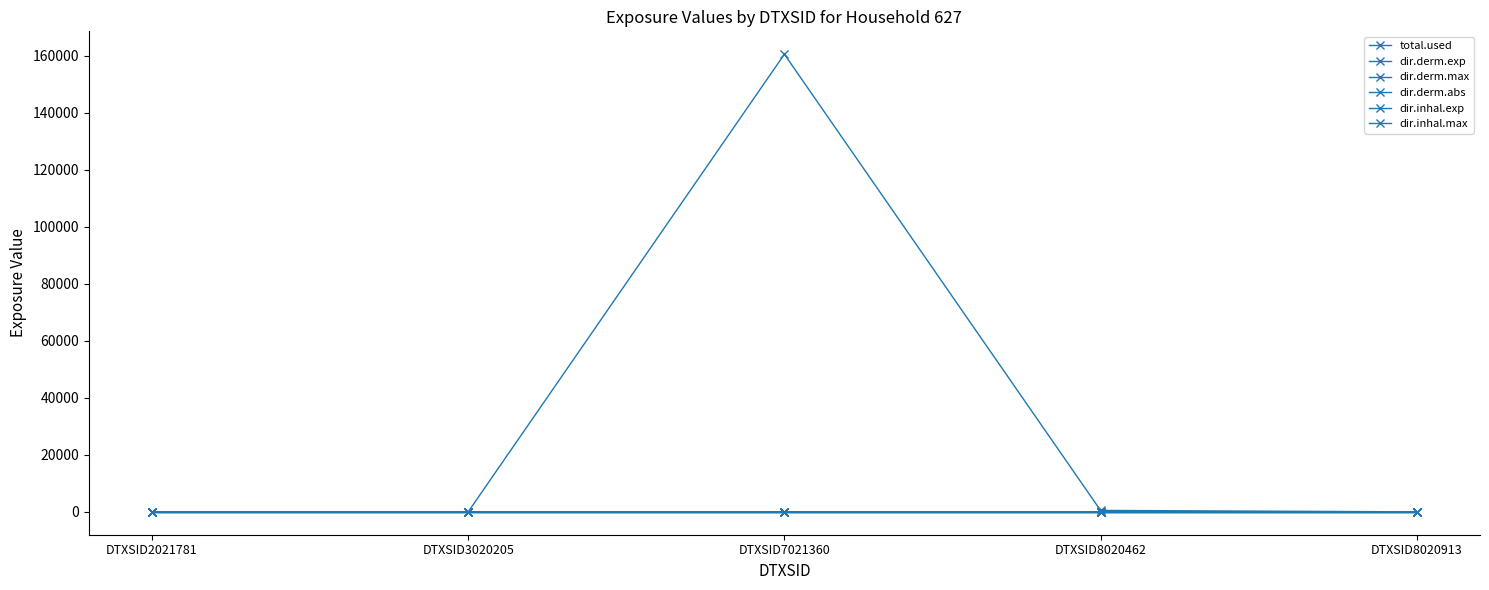

How many intersections are there between dir.derm.abs and dir.inhal.max?

1